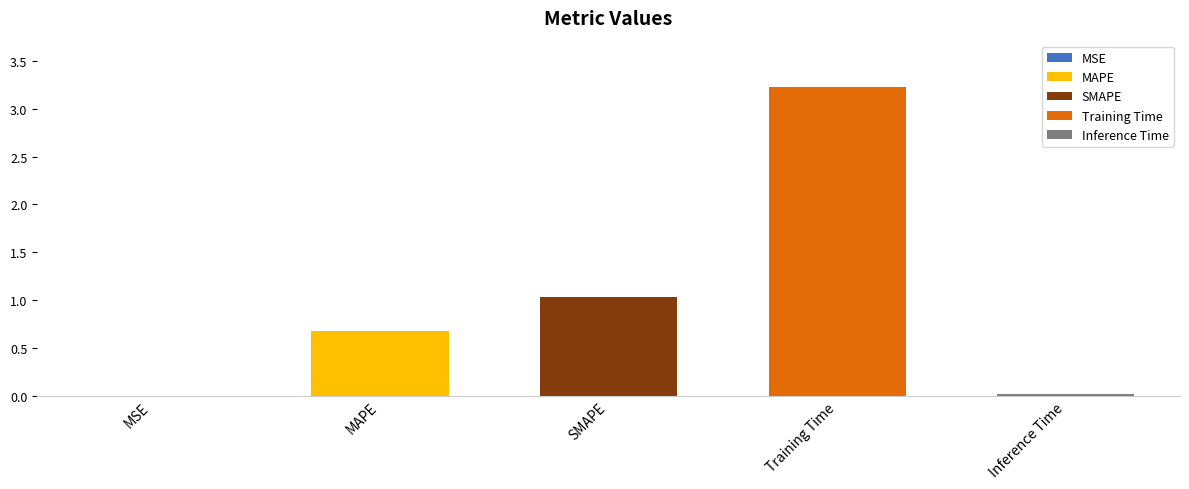

Is it true that the value at SMAPE is 1.0?

True